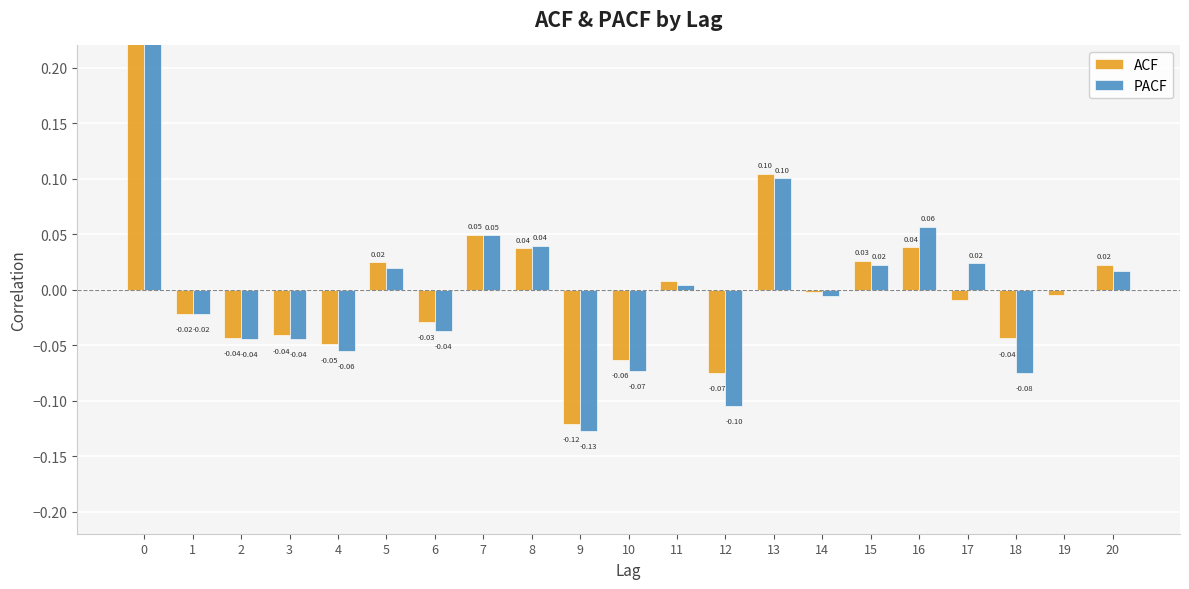

The ACF series shows -0.1 at 12. True or false?

True